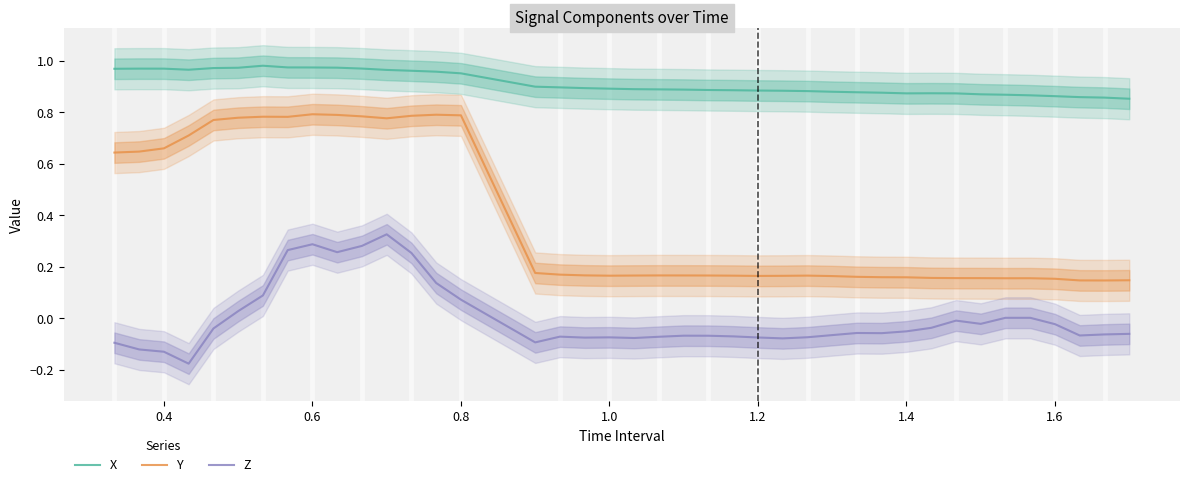

True or false: Z and X cross at least once.

False